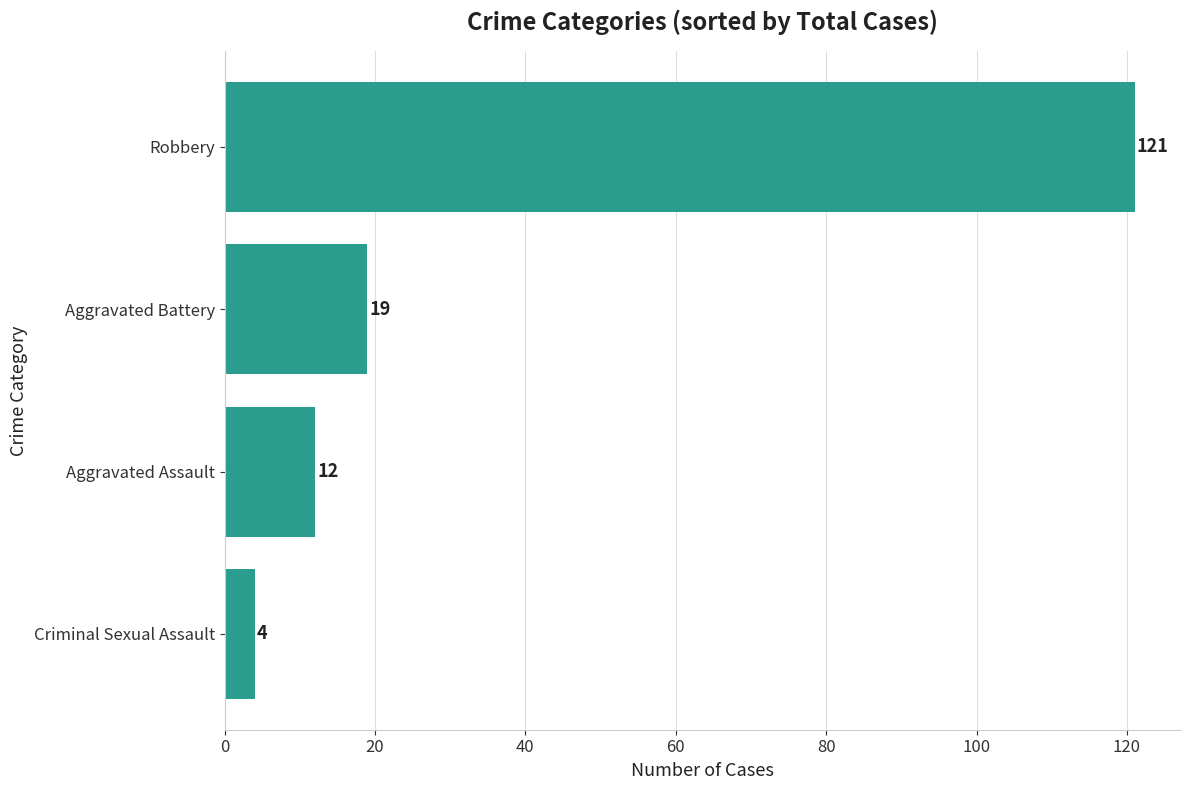

Read the value at Aggravated Battery.

19